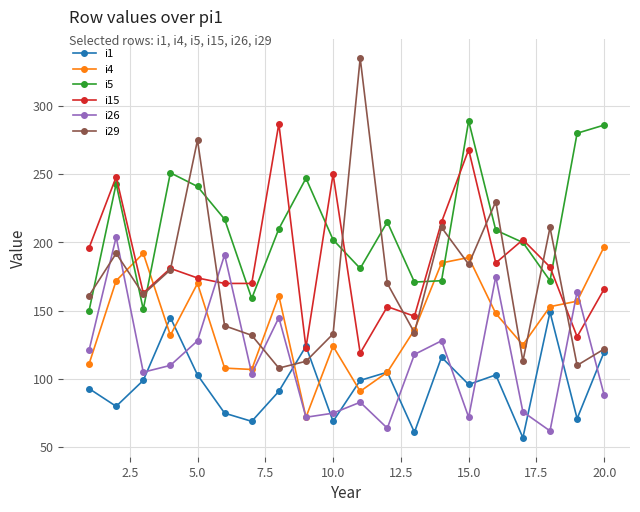

True or false: i29 has more than 2 points higher than both neighbors.

True